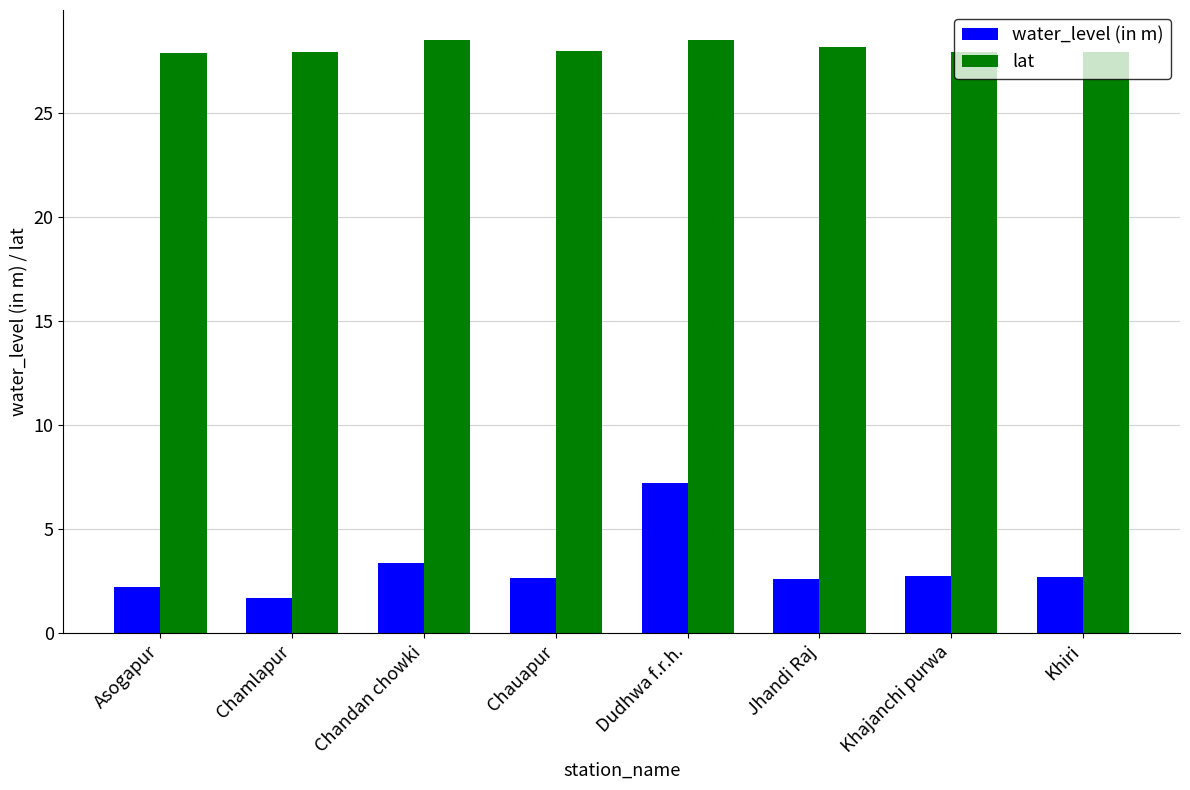

What is the label of the 2nd bar from the right?

Khajanchi purwa